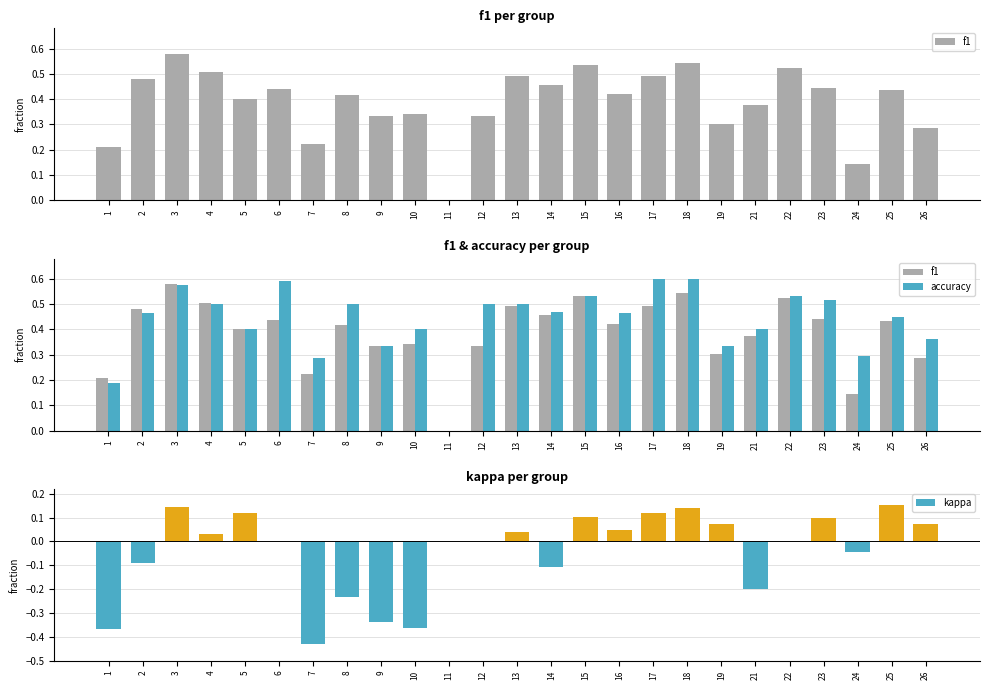

Rank the series by their maximum value, from highest to lowest.

accuracy, f1, kappa